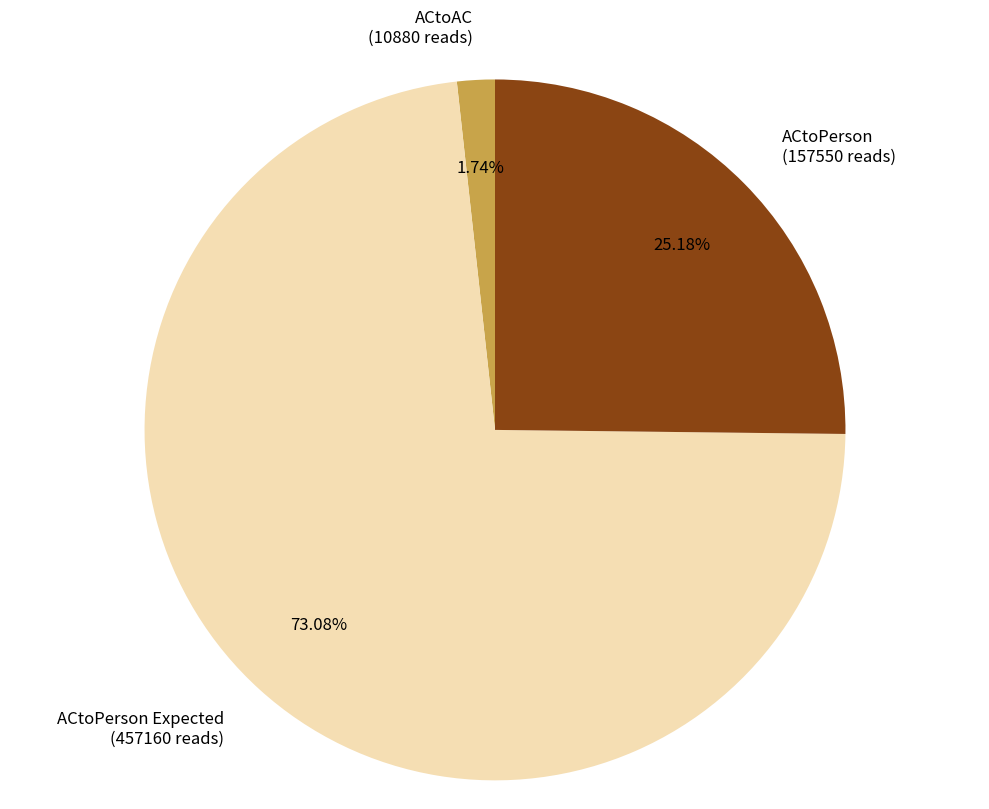

How many segments does this pie chart have?

3